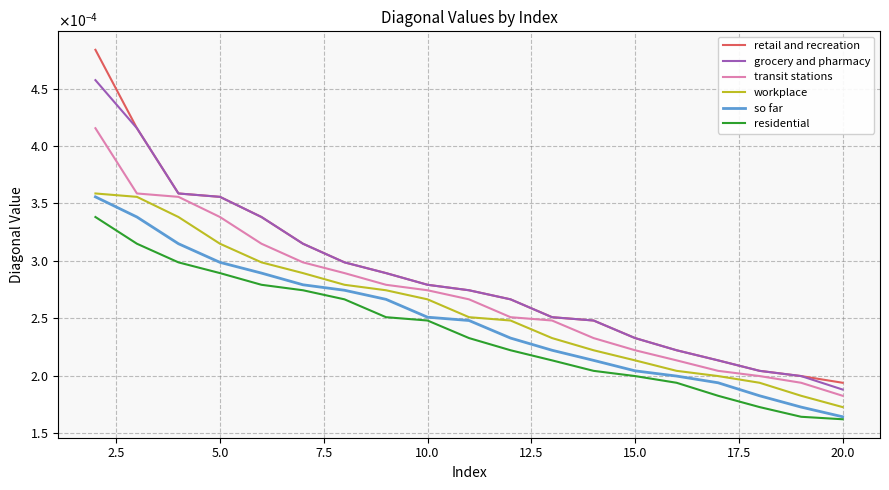

True or false: grocery and pharmacy has more than 0 points higher than both neighbors.

False